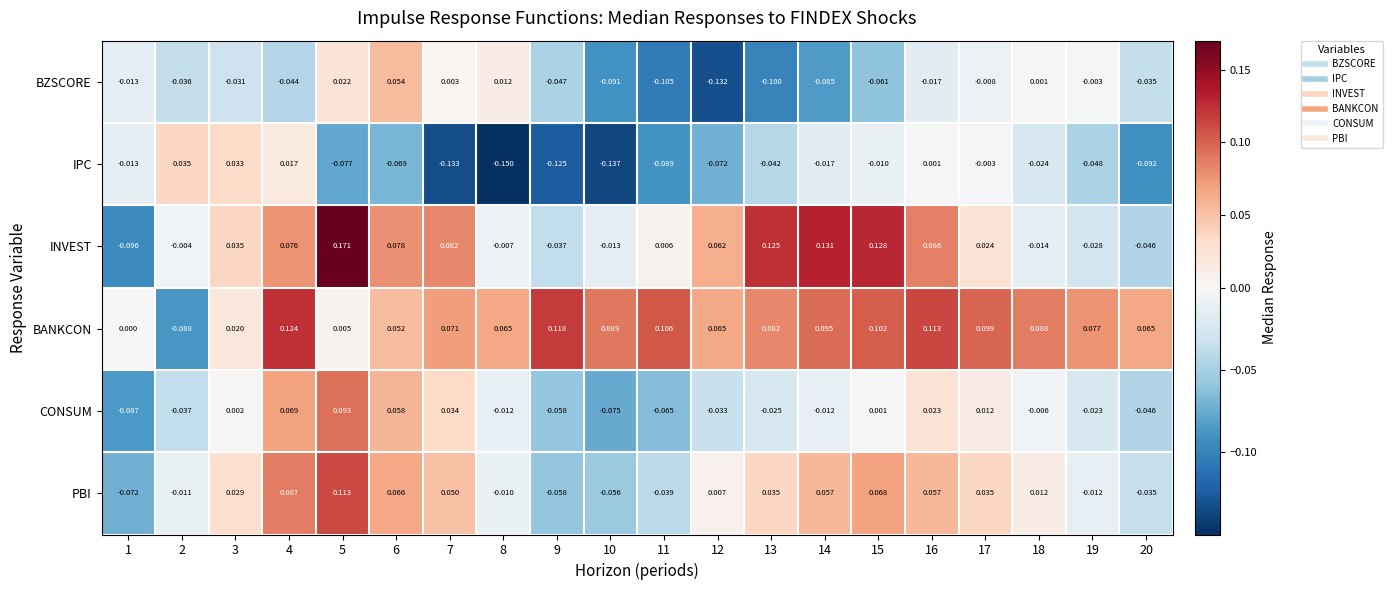

How many positive values does the PBI series have?

12